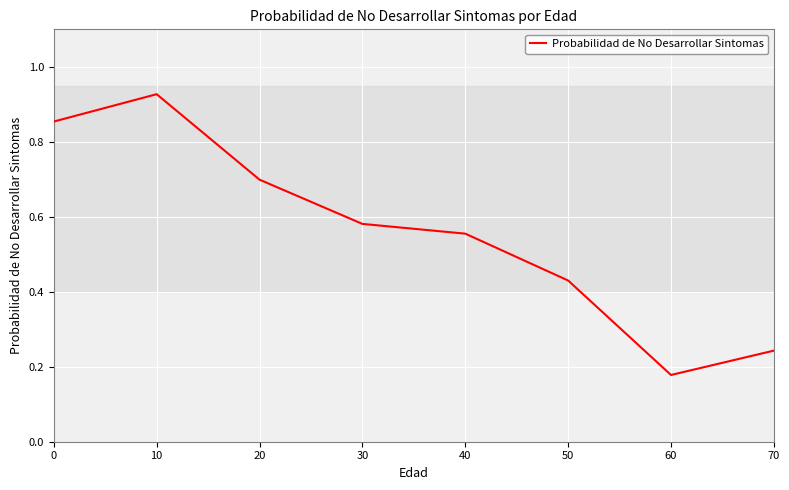

Where is the data nearest to the value 0?

60